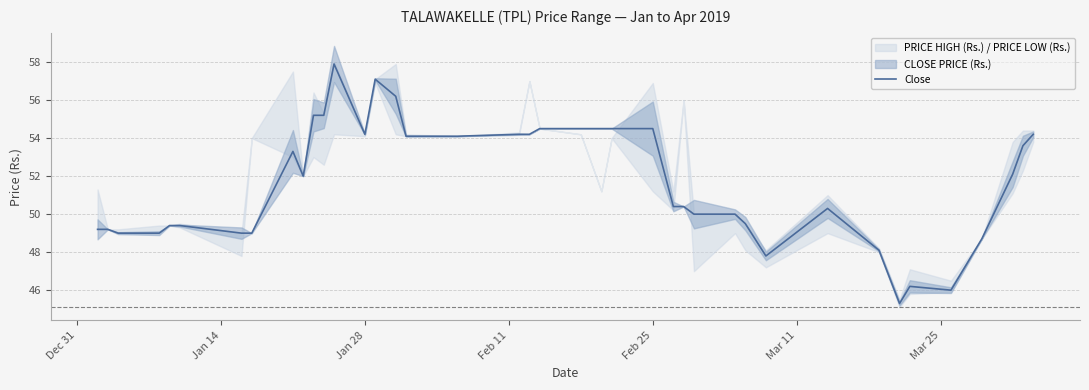

What position from the left is Dec 31?

1